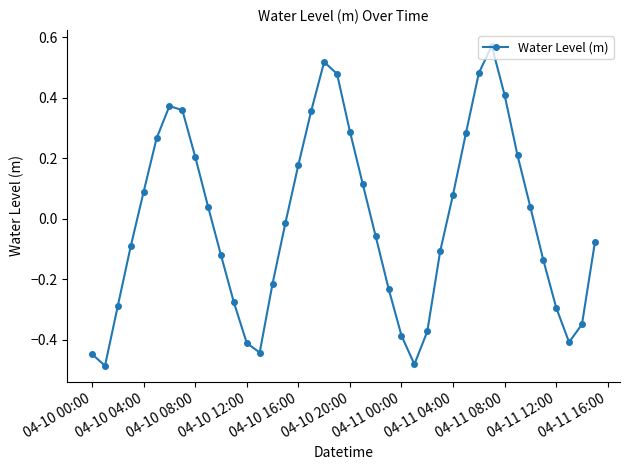

How many positive values are there?

19